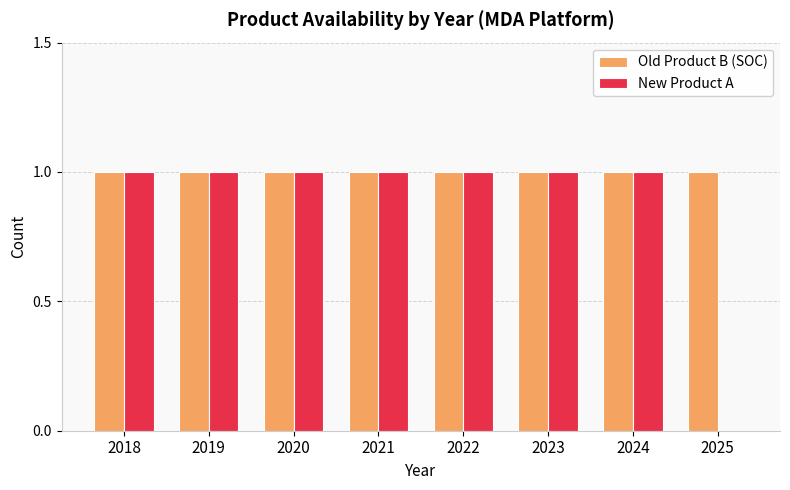

Reading left to right, what are all the values shown in this chart?

Old Product B (SOC): 1	1	1	1	1	1	1	1
New Product A: 1	1	1	1	1	1	1	0